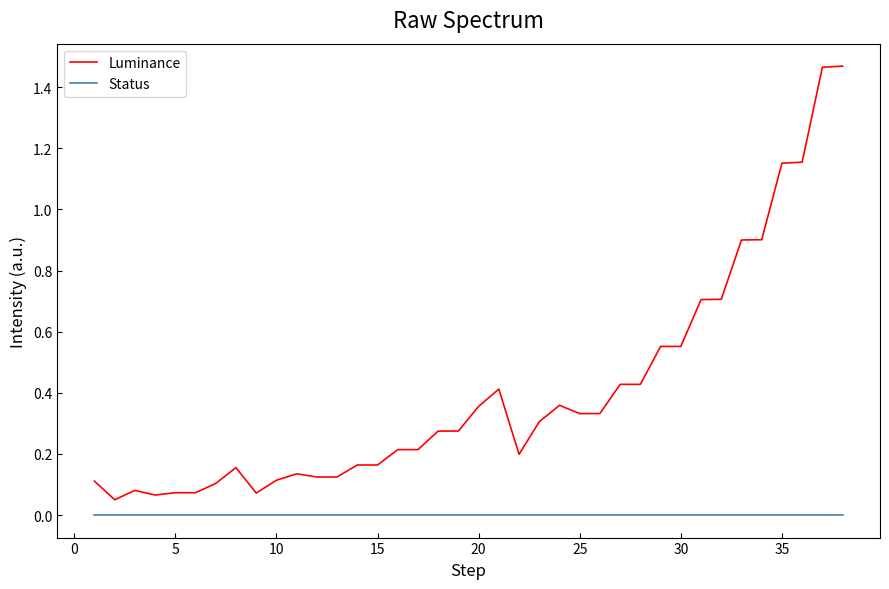

Rank the series by their average value, from highest to lowest.

Luminance, Status